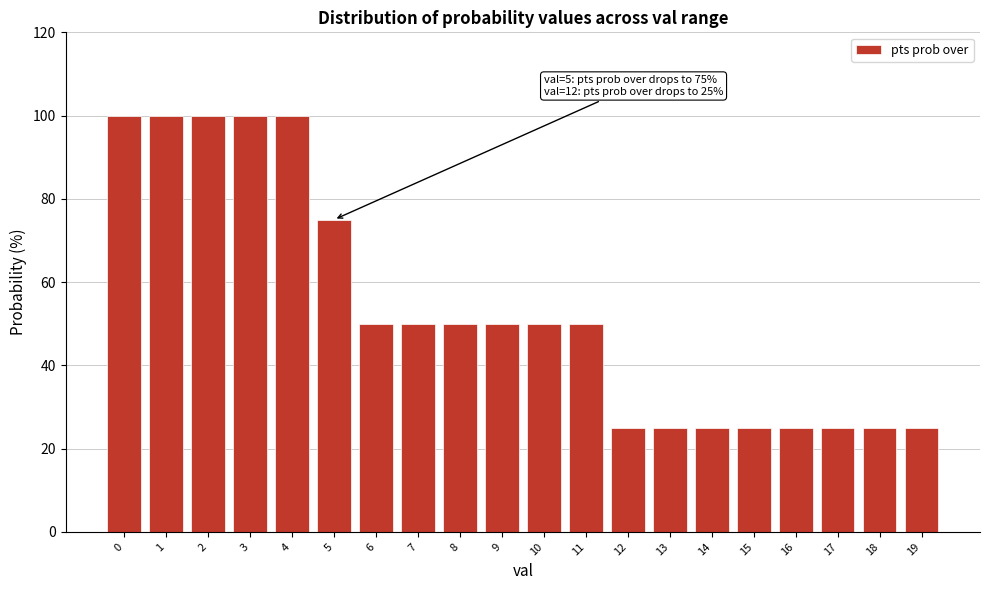

Reading left to right, what are all the values shown in this chart?

100	100	100	100	100	75	50	50	50	50	50	50	25	25	25	25	25	25	25	25